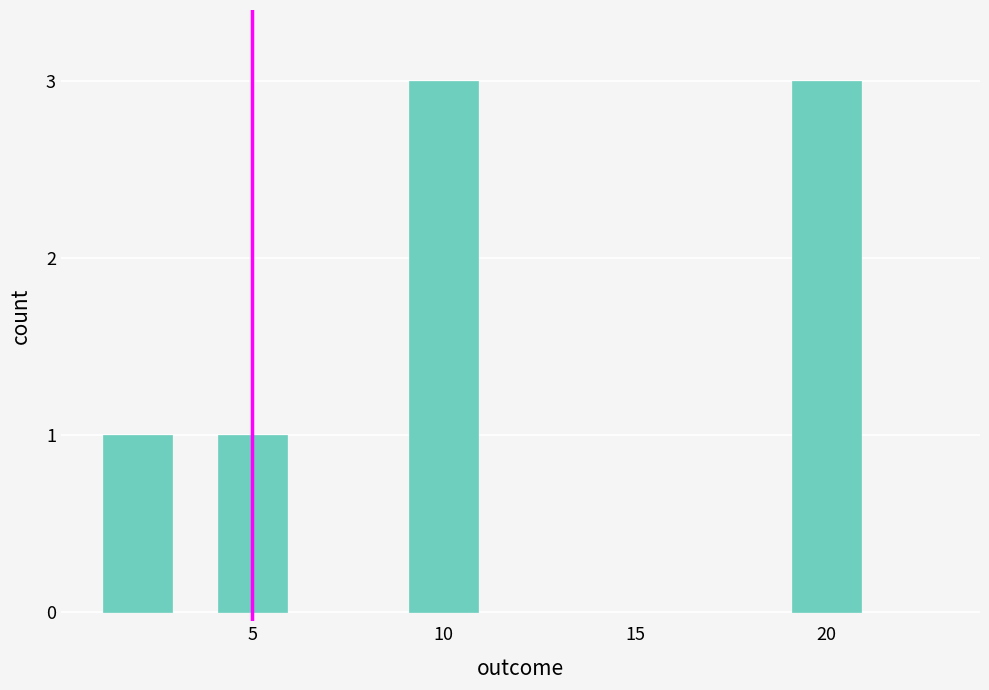

What is the difference between the second highest and second lowest values?

2